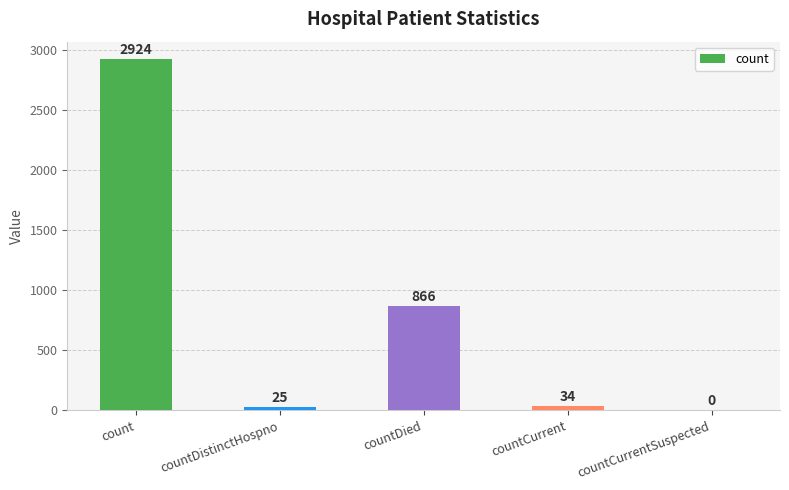

What is the sum of all values?

3849